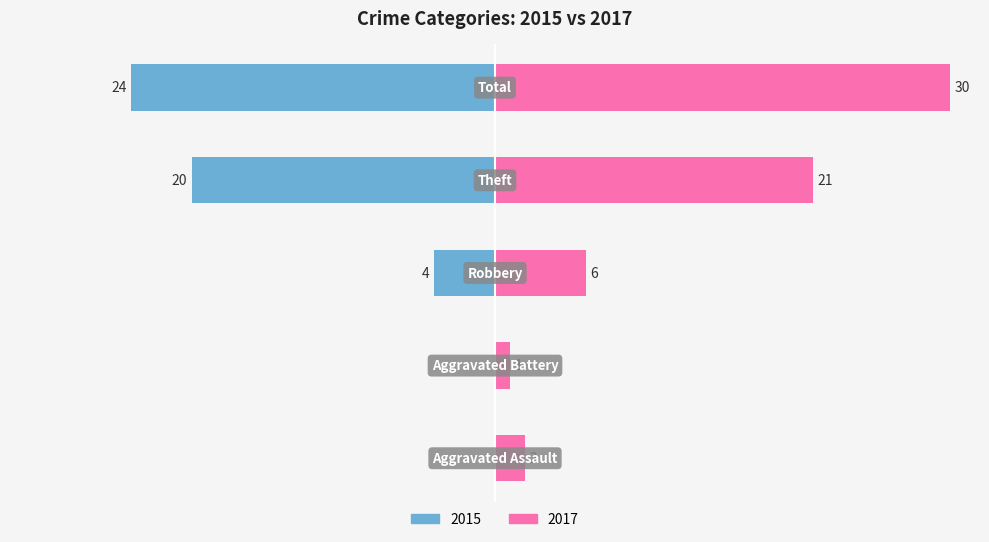

The value of 2017 at Aggravated Assault is 3. True or false?

False